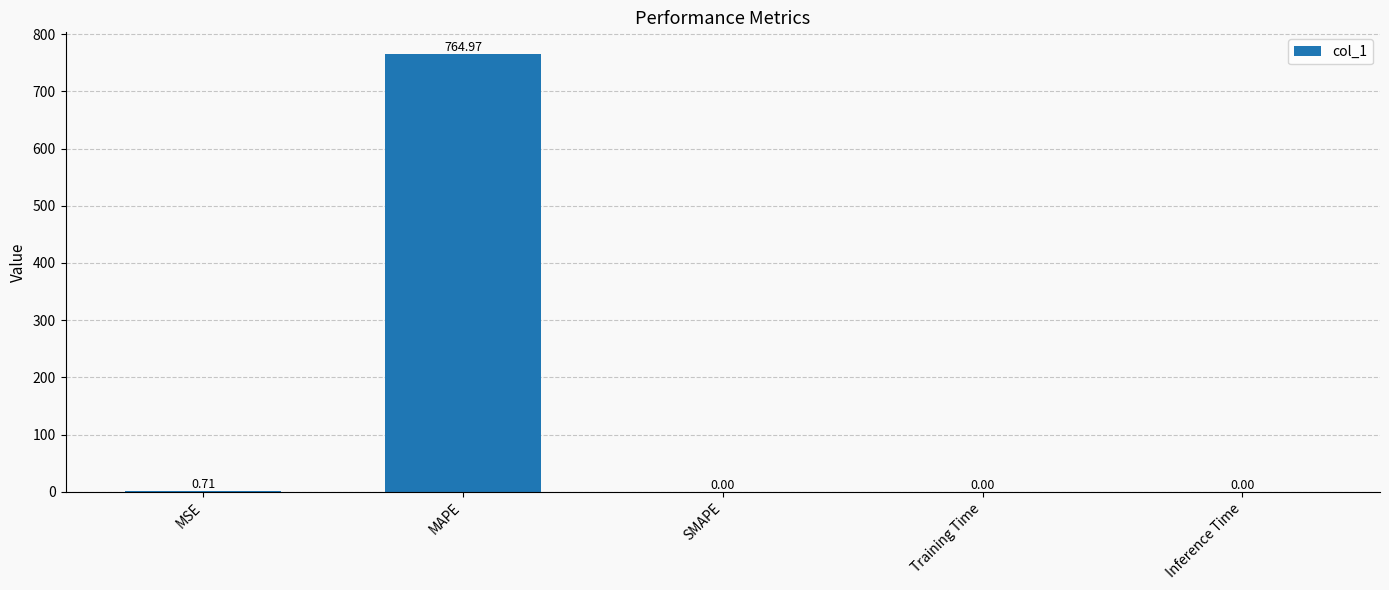

Which category has the highest value across all series?

MAPE